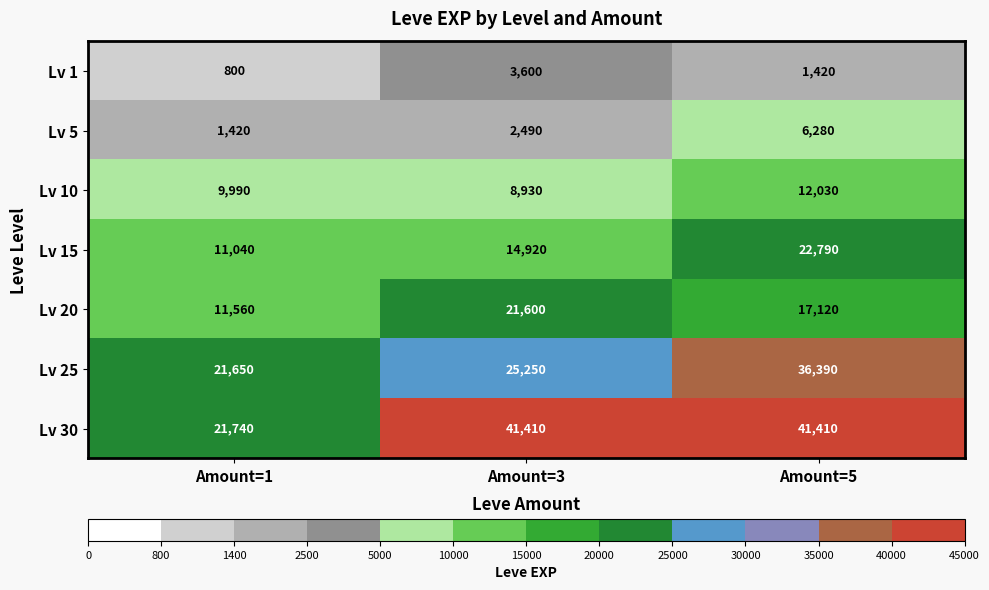

Which series has the largest total across all categories?

Lv 30